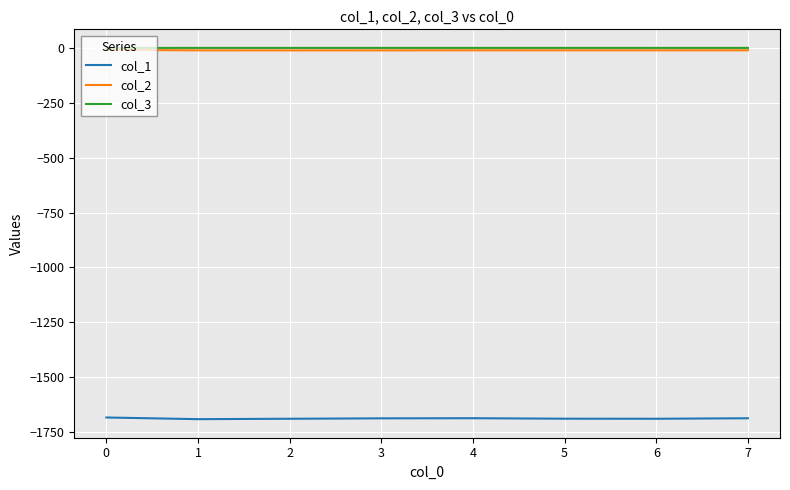

What is the smallest value displayed?

-1690.8